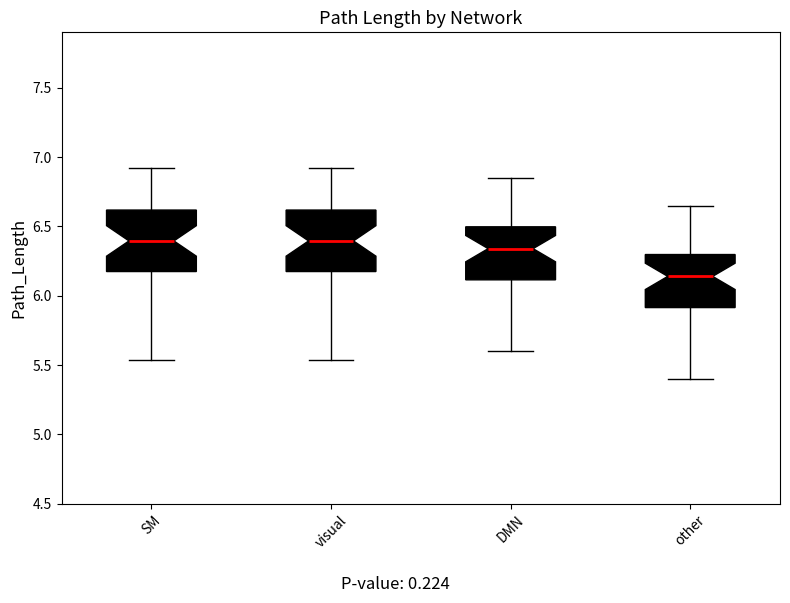

Reading left to right, read every box against the y-axis: the position of its median line, the range the box covers, and the ends of its whiskers. The values are not printed on the chart, so give them approximately, as read against the axis.

SM: median 6.40, box 6.15 to 6.60, whiskers 5.55 to 6.90
visual: median 6.40, box 6.15 to 6.60, whiskers 5.55 to 6.90
DMN: median 6.35, box 6.10 to 6.50, whiskers 5.60 to 6.85
other: median 6.15, box 5.90 to 6.30, whiskers 5.40 to 6.65